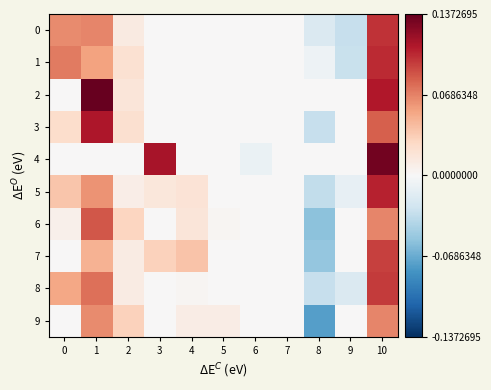

Which series changed the most between 2 and 5?

6